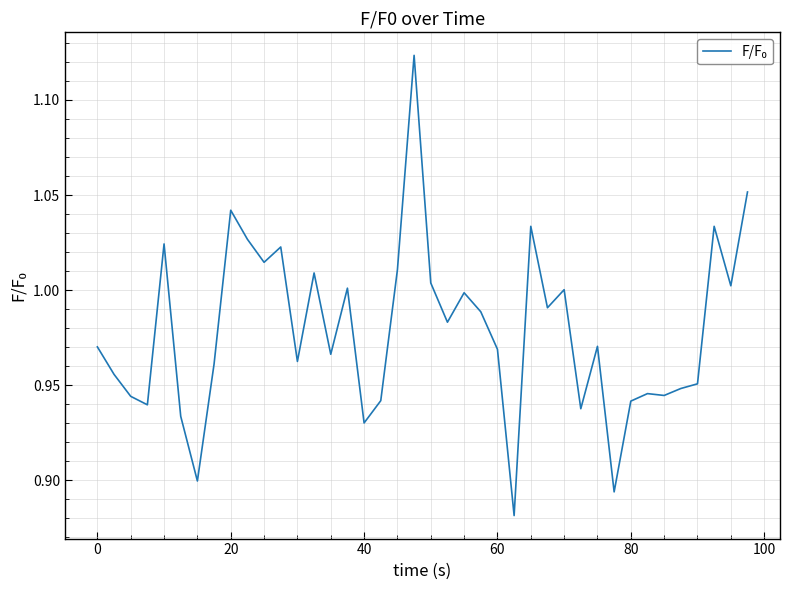

Is this an area chart (filled region under the line)?

No